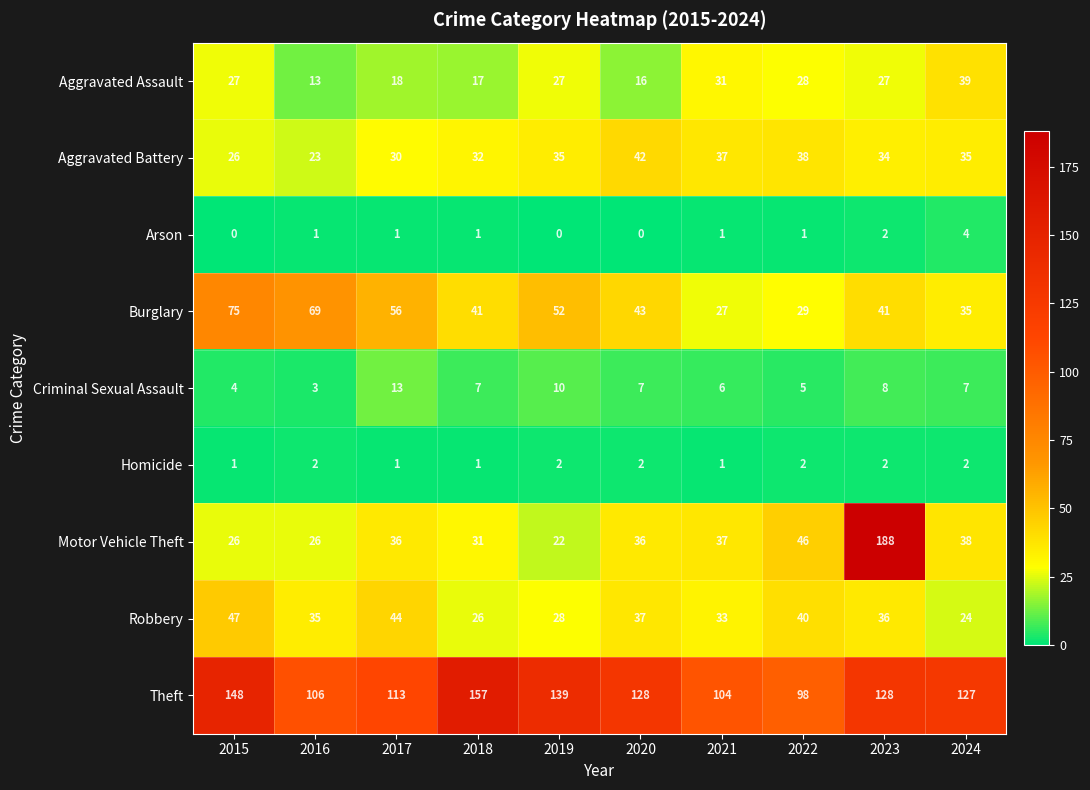

Which series changed the most between 2021 and 2022?

Motor Vehicle Theft